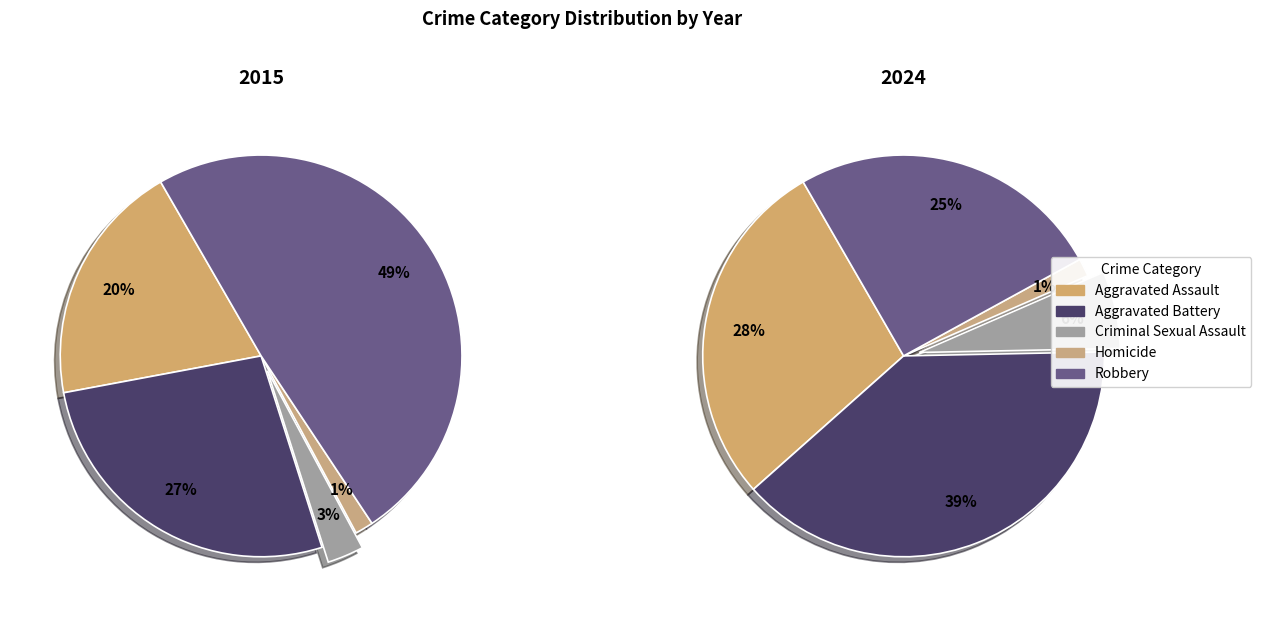

How many segments does this pie chart have?

5